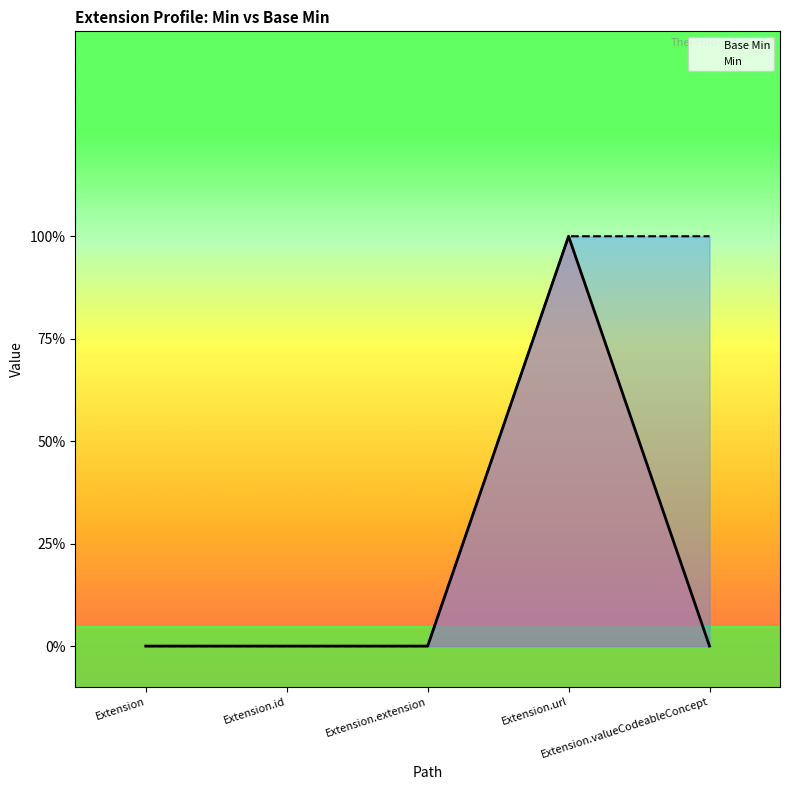

Reading left to right, list all the values displayed in this chart.

0	0	0	1	0